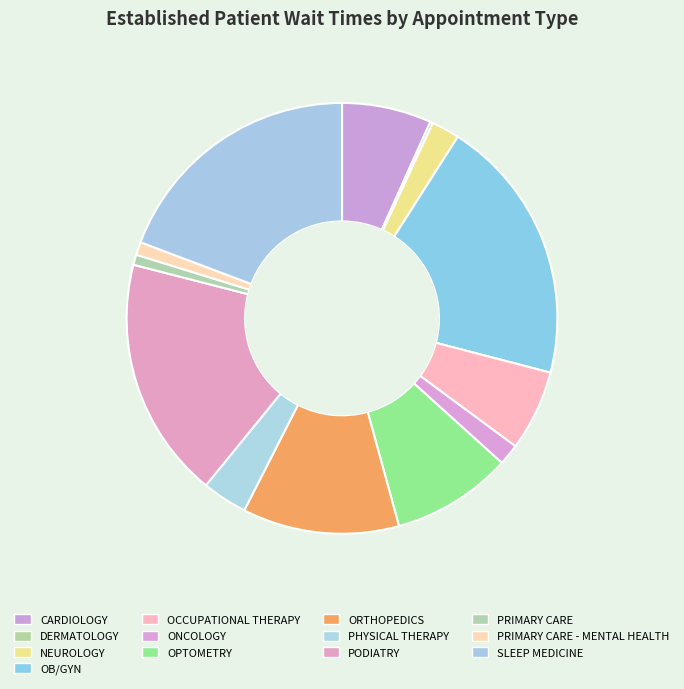

Count the number of slices in the pie.

13